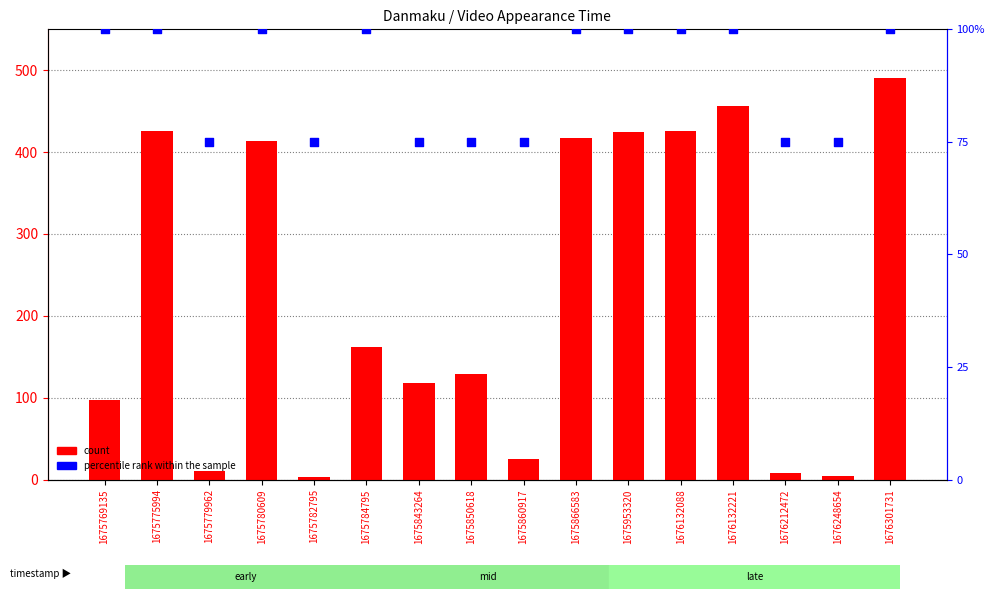

Is the value of percentile rank within the sample at 1675779962 greater than the value of count at 1676248654?

Yes